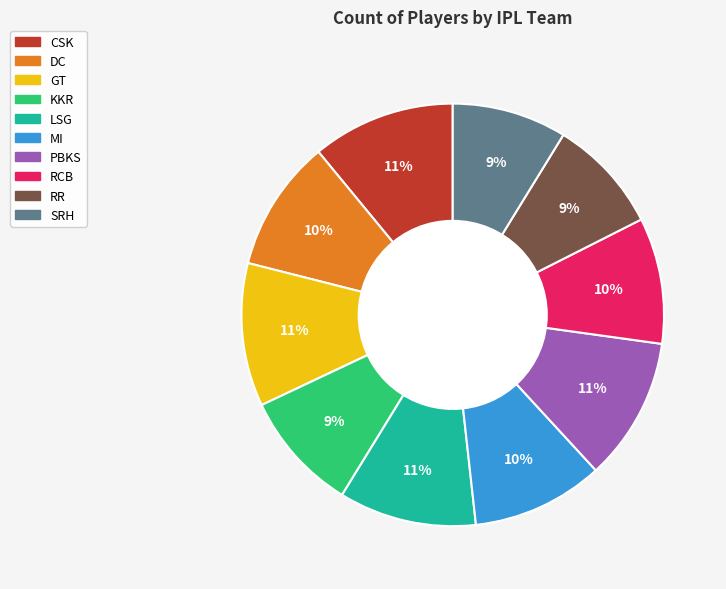

Does any single category account for the majority?

No